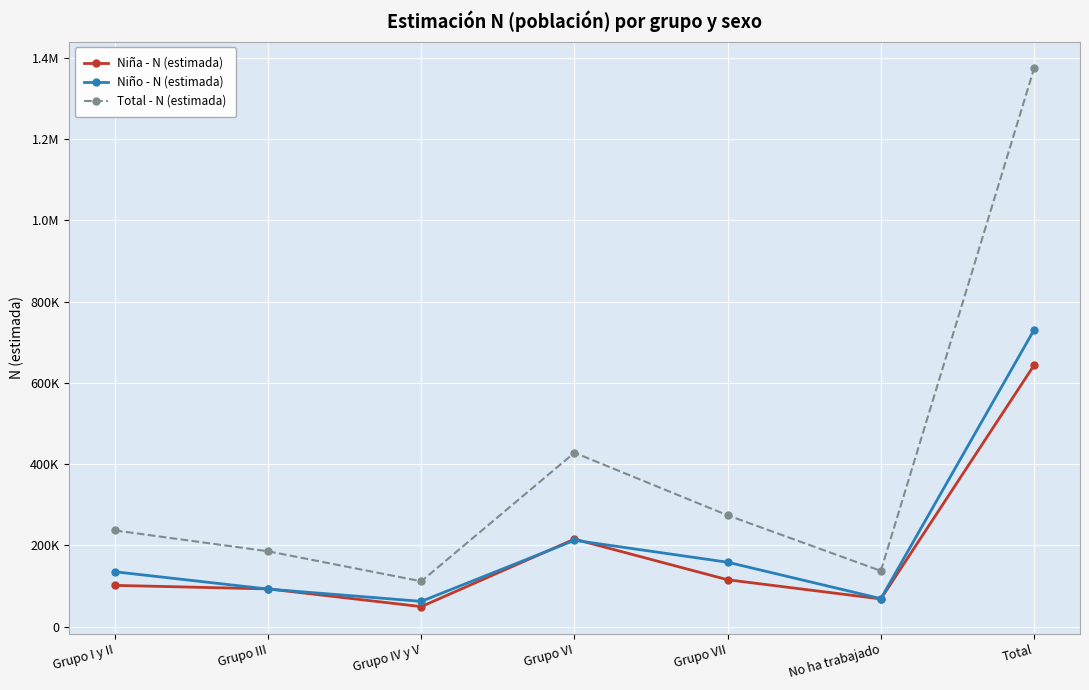

What is the spread (max minus min) of values at Grupo VII?

158652